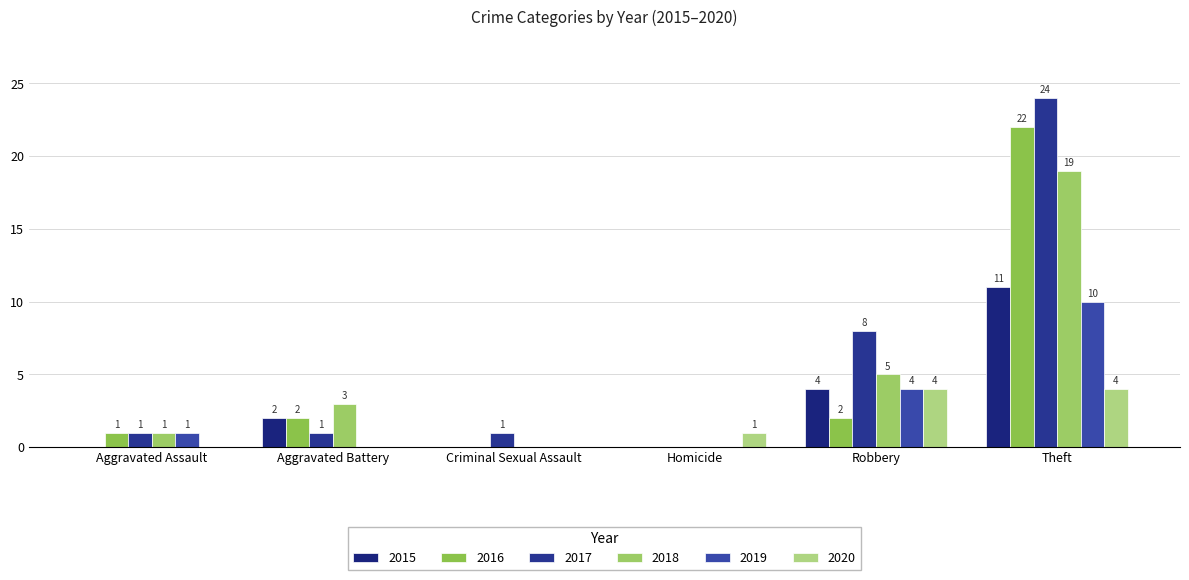

Which series has the widest spread of values?

2017